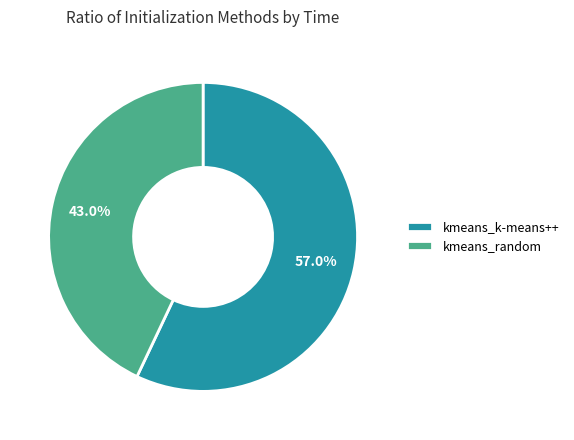

What is the ratio of the value at kmeans_k-means++ to the value at kmeans_random?

1.3